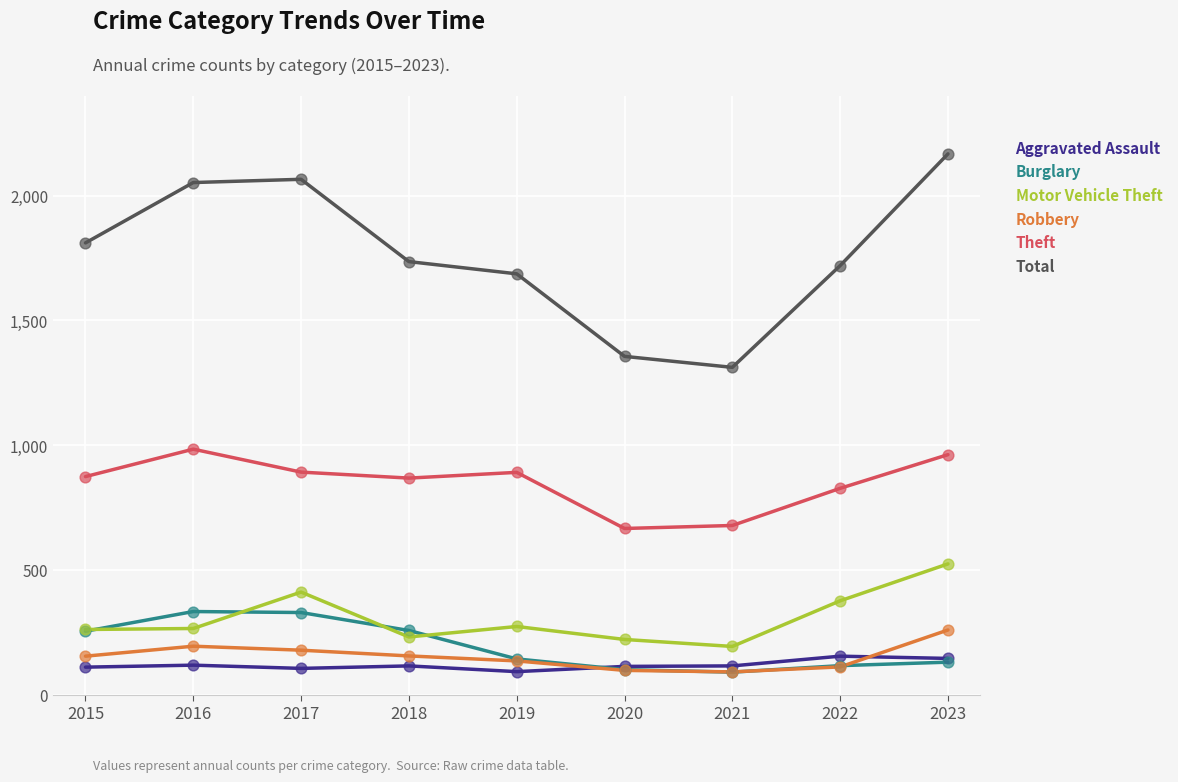

Which series has the widest spread of values?

Total